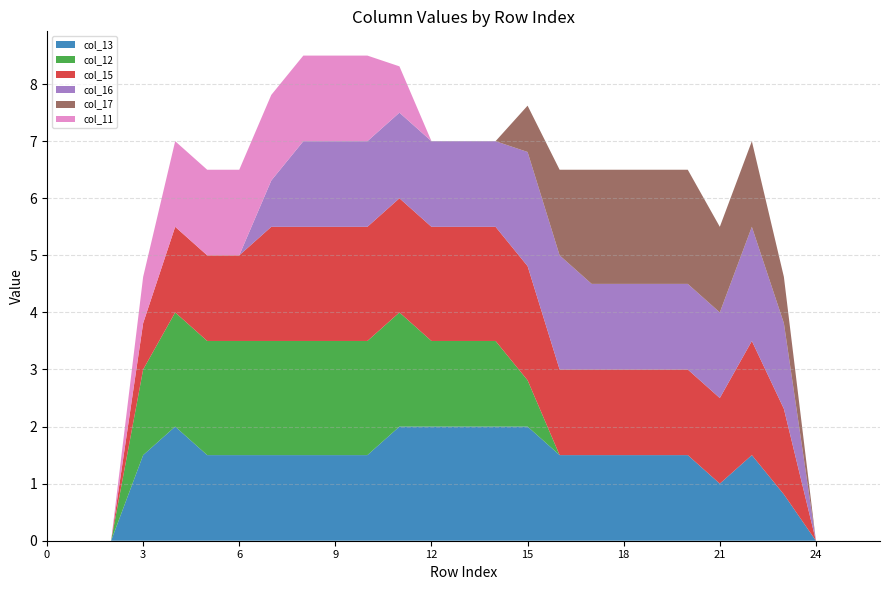

Reading left to right, what are all the values shown in this chart?

col_13: 0.0	0.0	0.0	1.5	2.0	1.5	1.5	1.5	1.5	1.5	1.5	2.0	2.0	2.0	2.0	2.0	1.5	1.5	1.5	1.5	1.5	1.0	1.5	0.8	0.0	0.0	0.0
col_12: 0.0	0.0	0.0	1.5	2.0	2.0	2.0	2.0	2.0	2.0	2.0	2.0	1.5	1.5	1.5	0.8	0.0	0.0	0.0	0.0	0.0	0.0	0.0	0.0	0.0	0.0	0.0
col_15: 0.0	0.0	0.0	0.8	1.5	1.5	1.5	2.0	2.0	2.0	2.0	2.0	2.0	2.0	2.0	2.0	1.5	1.5	1.5	1.5	1.5	1.5	2.0	1.5	0.0	0.0	0.0
col_16: 0.0	0.0	0.0	0.0	0.0	0.0	0.0	0.8	1.5	1.5	1.5	1.5	1.5	1.5	1.5	2.0	2.0	1.5	1.5	1.5	1.5	1.5	2.0	1.5	0.0	0.0	0.0
col_17: 0.0	0.0	0.0	0.0	0.0	0.0	0.0	0.0	0.0	0.0	0.0	0.0	0.0	0.0	0.0	0.8	1.5	2.0	2.0	2.0	2.0	1.5	1.5	0.8	0.0	0.0	0.0
col_11: 0.0	0.0	0.0	0.8	1.5	1.5	1.5	1.5	1.5	1.5	1.5	0.8	0.0	0.0	0.0	0.0	0.0	0.0	0.0	0.0	0.0	0.0	0.0	0.0	0.0	0.0	0.0